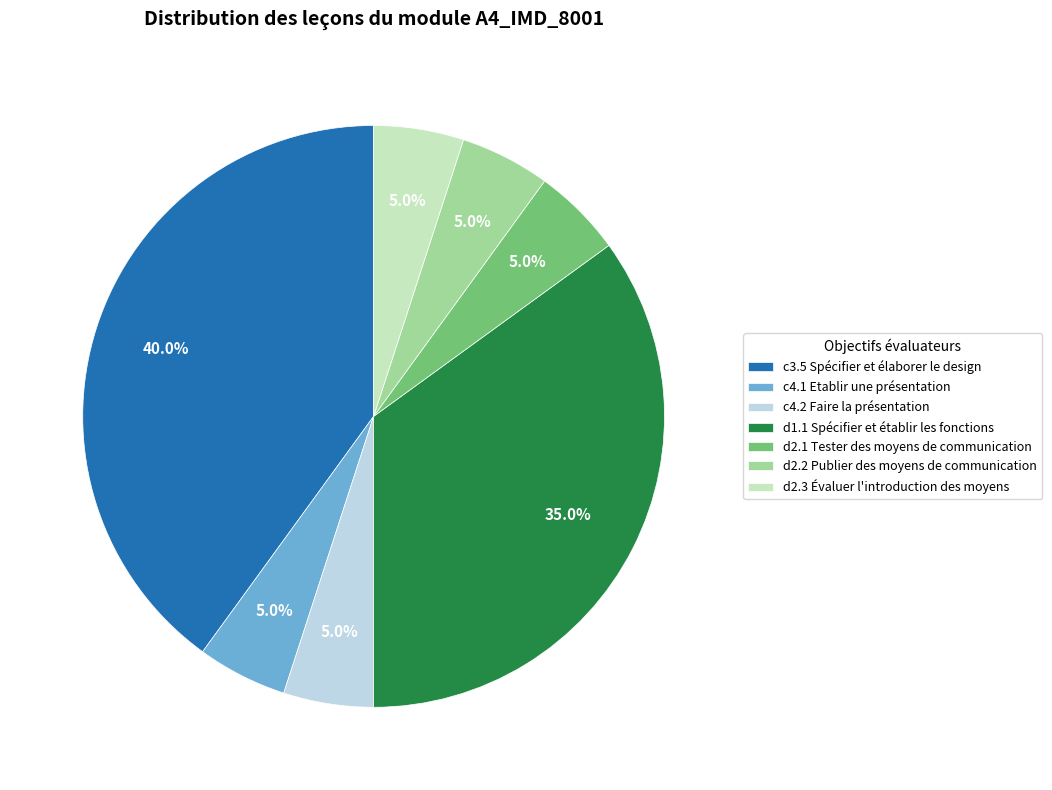

What is the total percentage of c4.1 Etablir une présentation and d2.2 Publier des moyens de communication?

10.0%